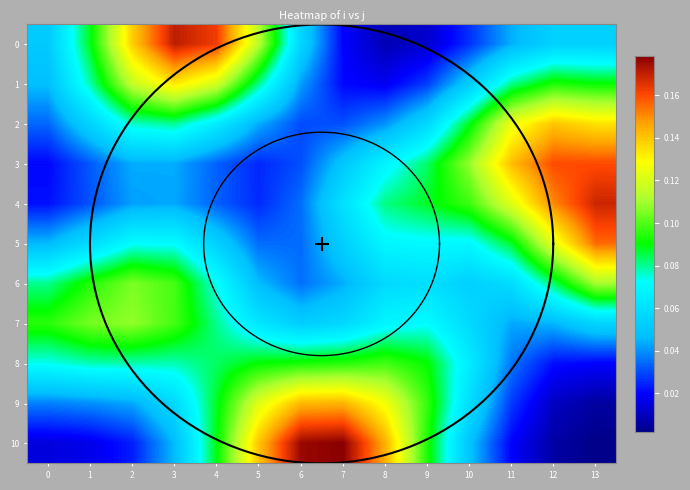

What is the difference between the highest and lowest values at 13?

0.2